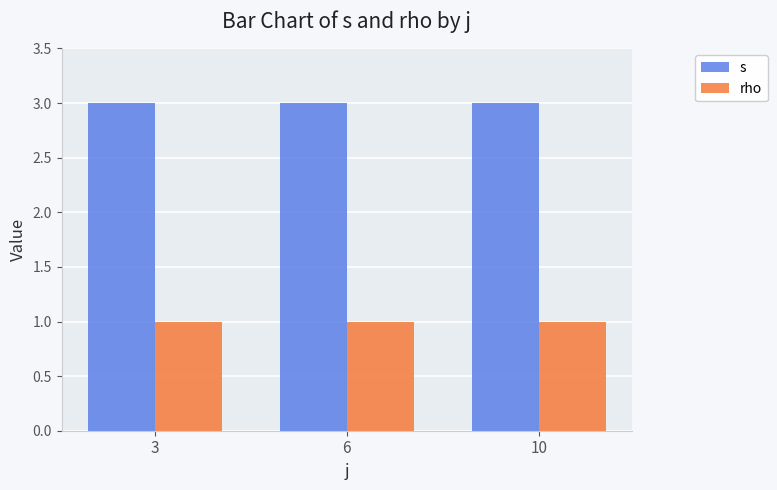

Which series has the largest total across all categories?

s